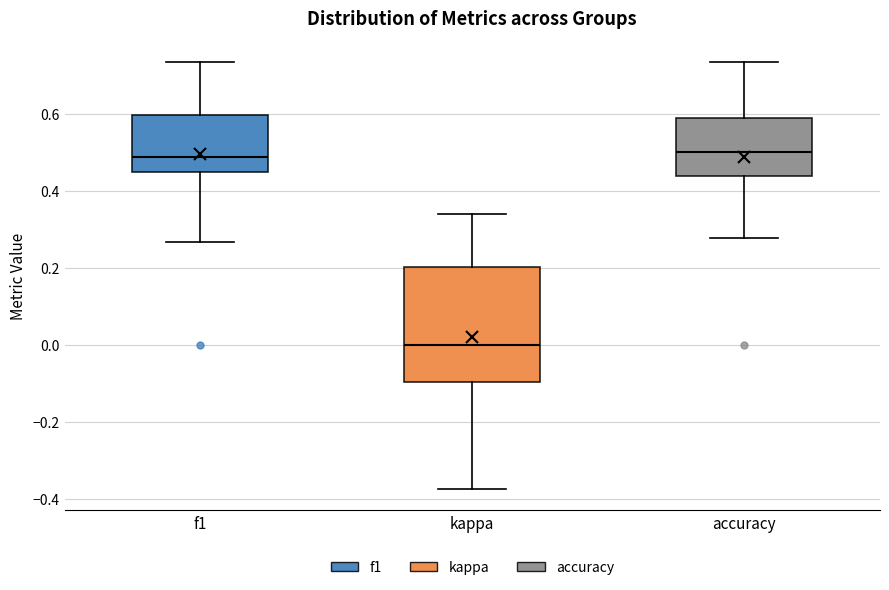

Reading left to right, transcribe this box plot: for each box, give where its median line is, the range the box spans, and where its two whiskers end, as read against the y-axis. The values are not printed on the chart, so give them approximately, as read against the axis.

f1: median 0.48, box 0.44 to 0.60, whiskers 0.26 to 0.74
kappa: median 0.00, box -0.10 to 0.20, whiskers -0.38 to 0.34
accuracy: median 0.50, box 0.44 to 0.58, whiskers 0.28 to 0.74